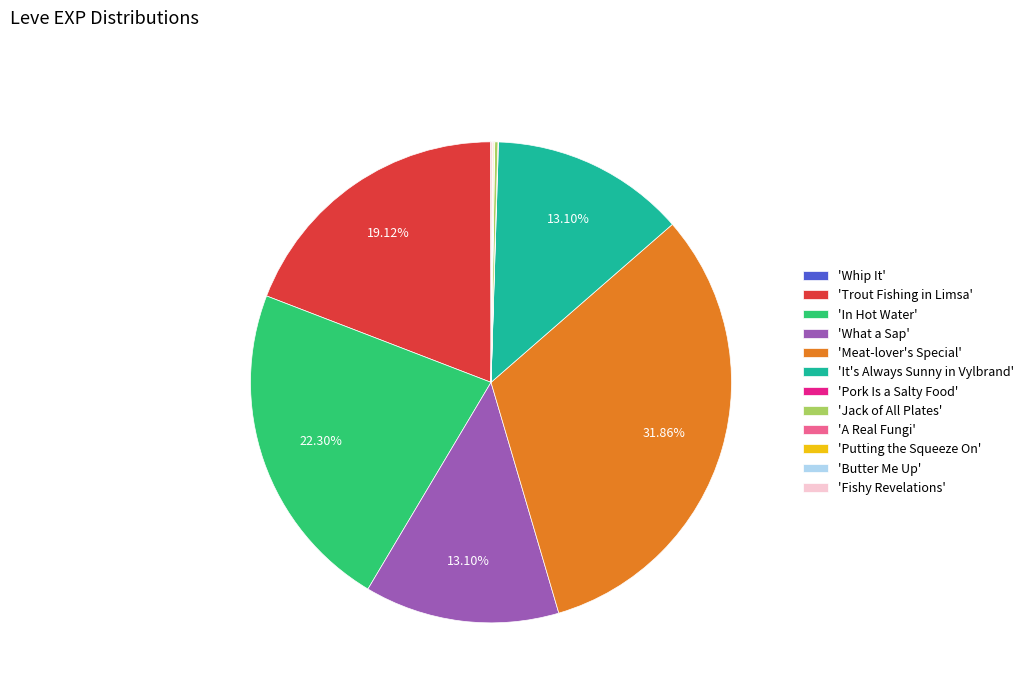

Which category has the biggest portion of the pie?

'Meat-lover's Special'